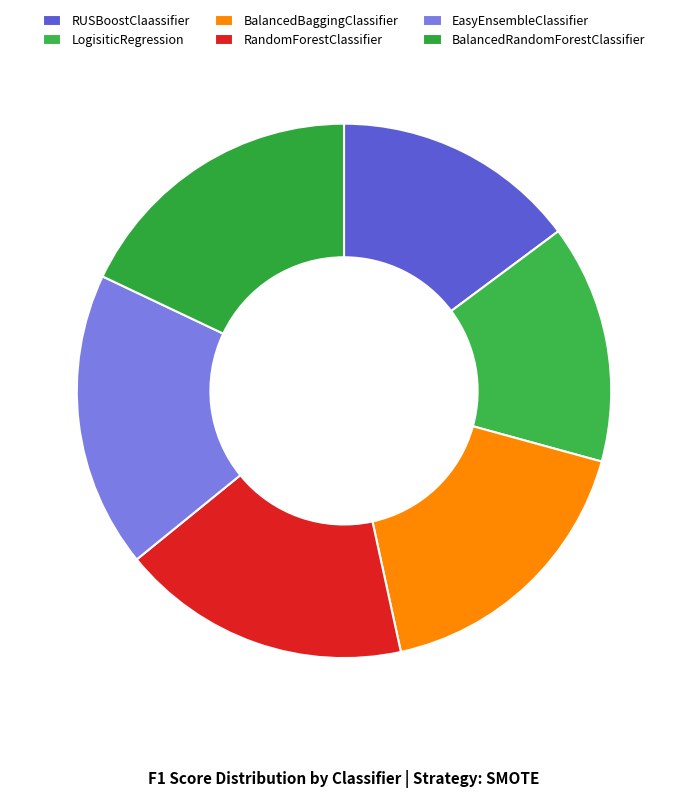

Which slice is the smallest?

LogisiticRegression